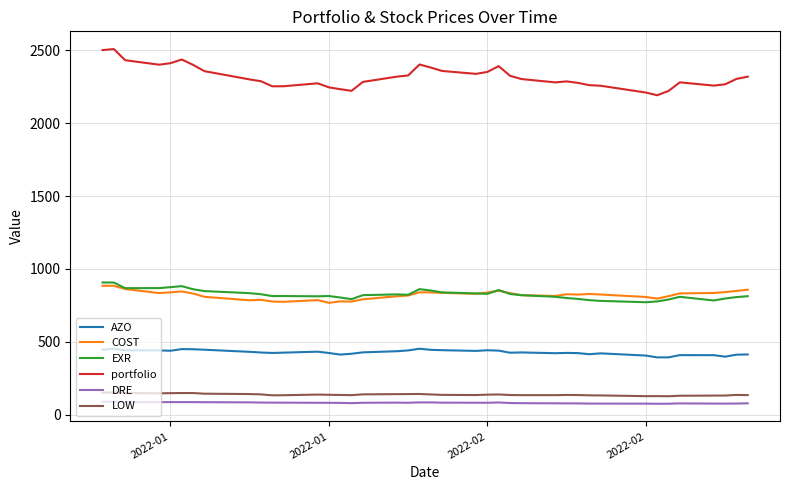

Which series has the largest range (max minus min)?

portfolio